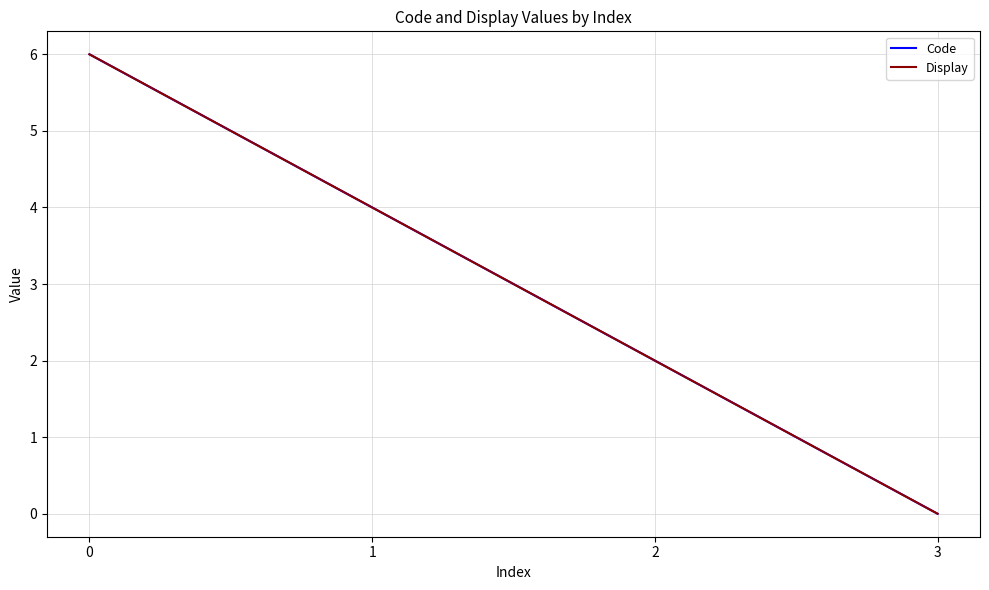

Does the chart display data point markers on the line(s)?

No